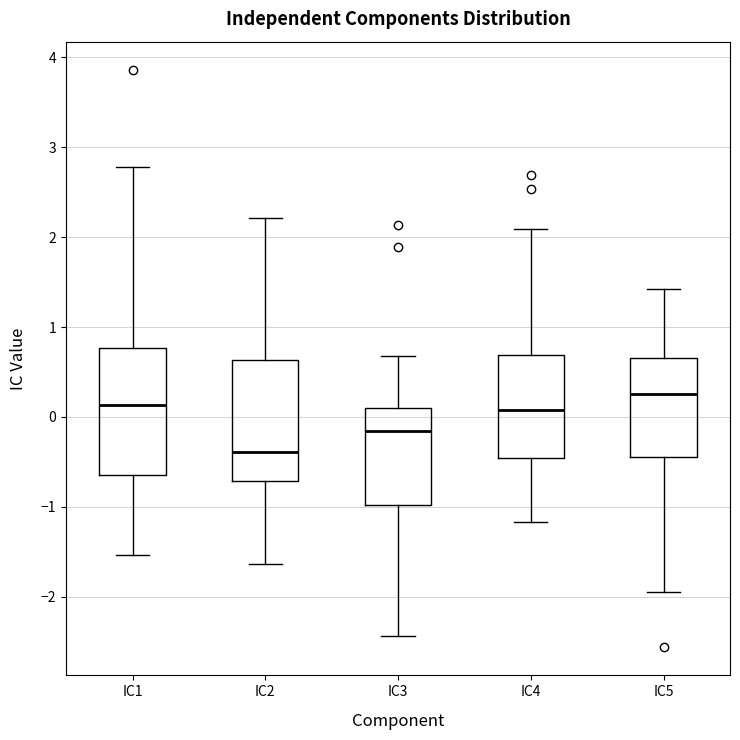

Reading left to right, transcribe this box plot: for each box, give where its median line is, the range the box spans, and where its two whiskers end, as read against the y-axis. The values are not printed on the chart, so give them approximately, as read against the axis.

IC1: median 0.1, box -0.6 to 0.8, whiskers -1.5 to 2.8
IC2: median -0.4, box -0.7 to 0.6, whiskers -1.6 to 2.2
IC3: median -0.2, box -1.0 to 0.1, whiskers -2.4 to 0.7
IC4: median 0.1, box -0.5 to 0.7, whiskers -1.2 to 2.1
IC5: median 0.3, box -0.4 to 0.7, whiskers -1.9 to 1.4